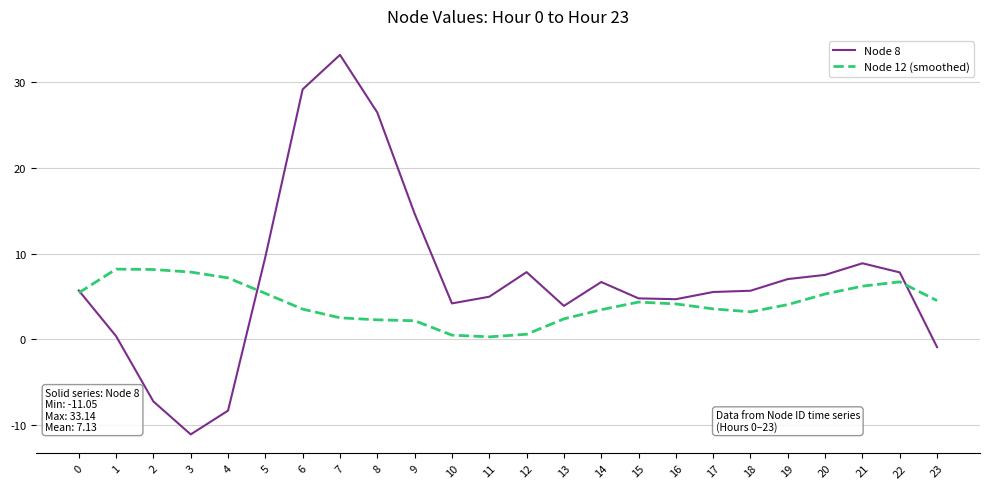

List the series in order of their overall mean, lowest first.

Node 12 (smoothed), Node 8